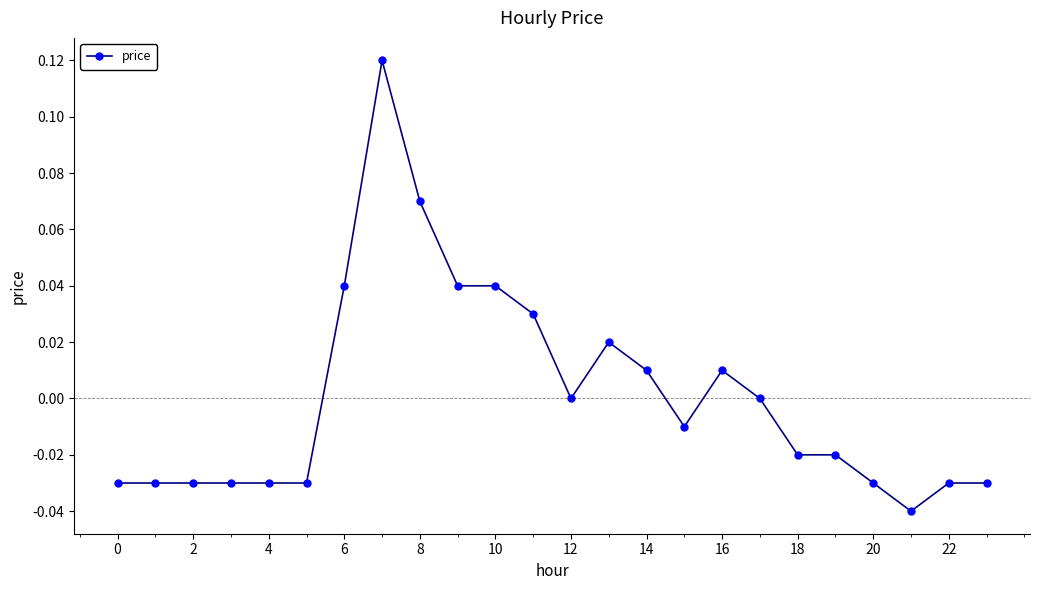

Count the number of data series in this chart.

1